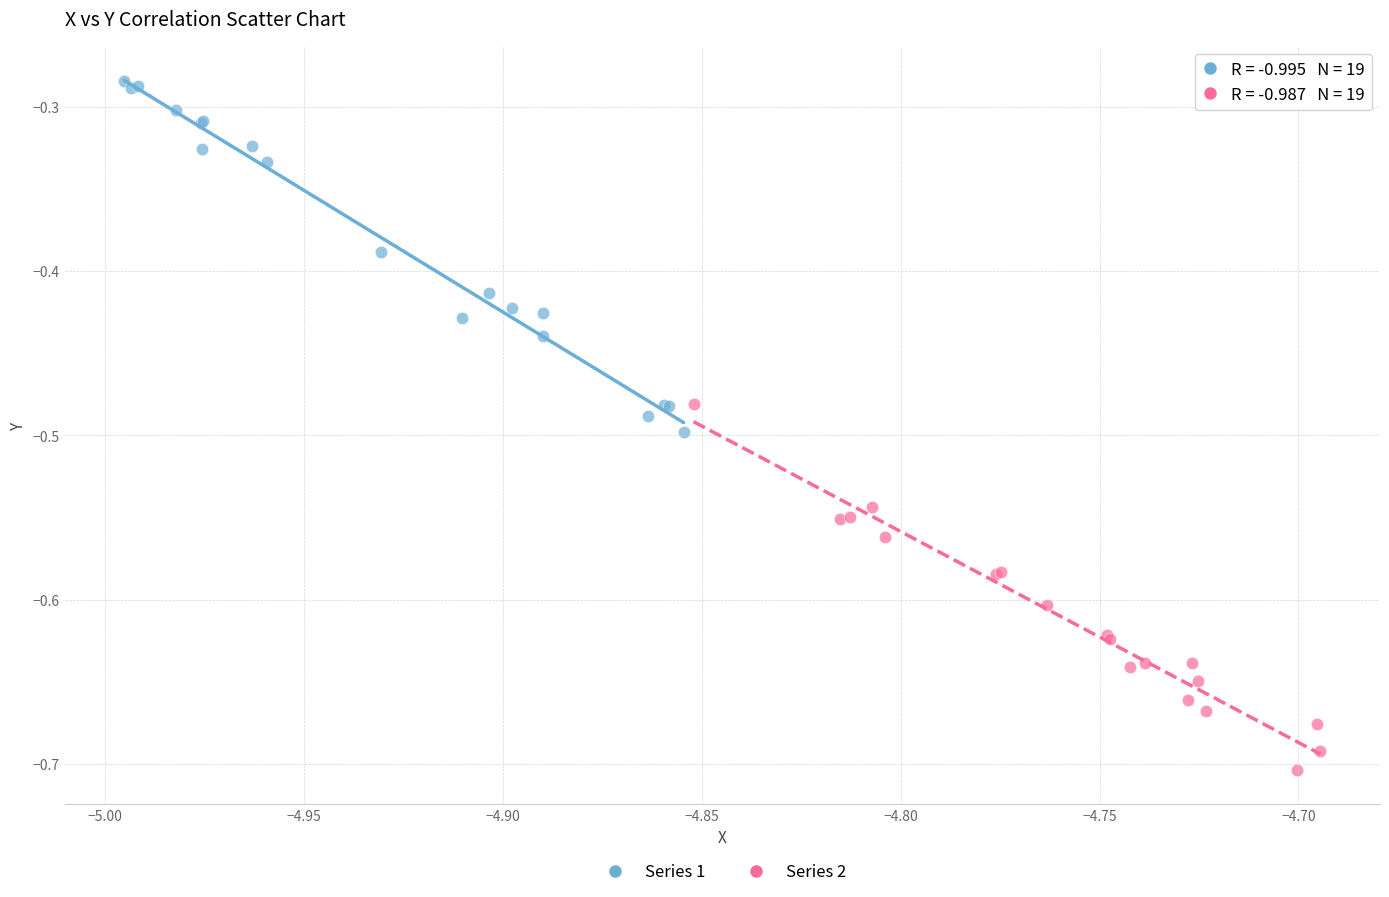

Which series reaches the minimum Y coordinate?

Series 2